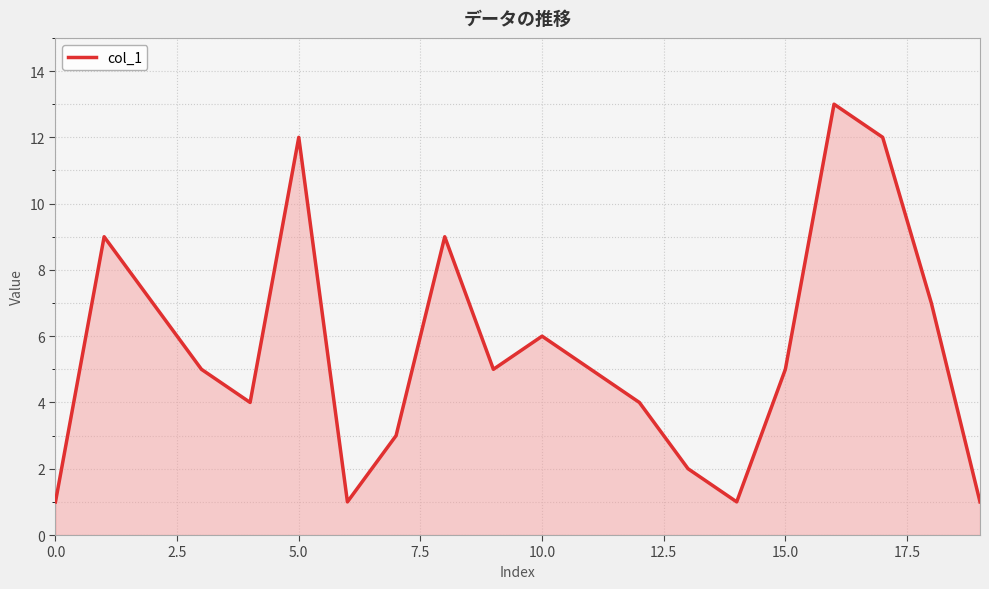

What is the greatest value displayed?

13